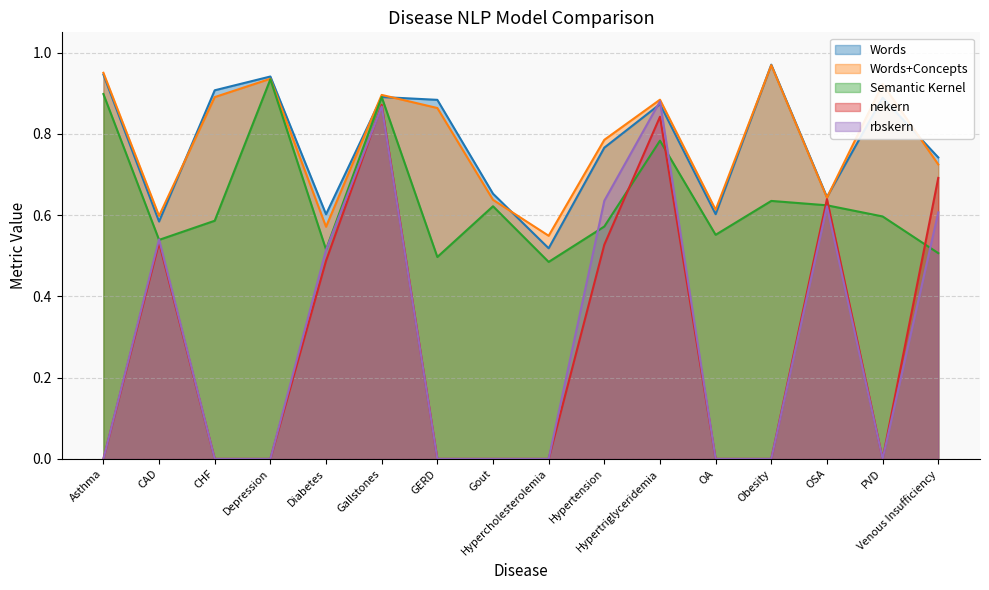

True or false: nekern has a value of 0.3 at Depression.

False